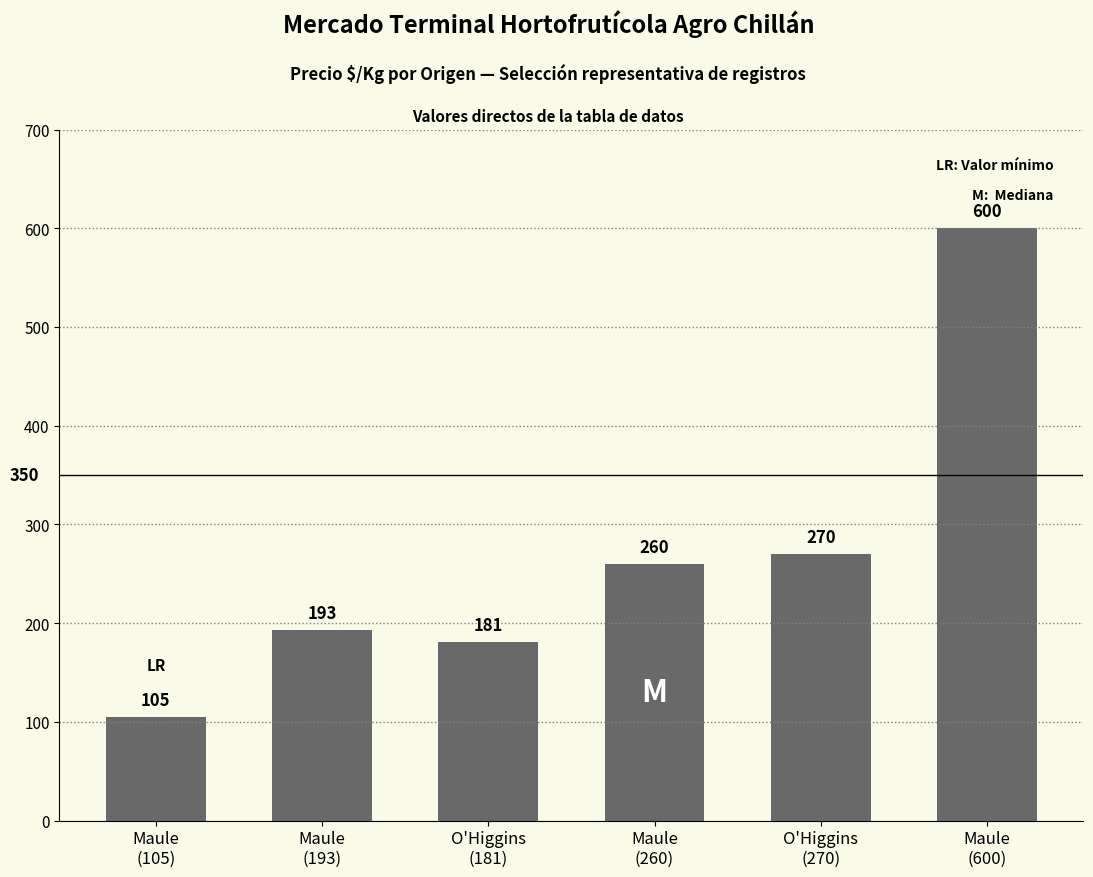

Approximately how many times larger is the value at O'Higgins
(270) compared to Maule
(600)?

0.5